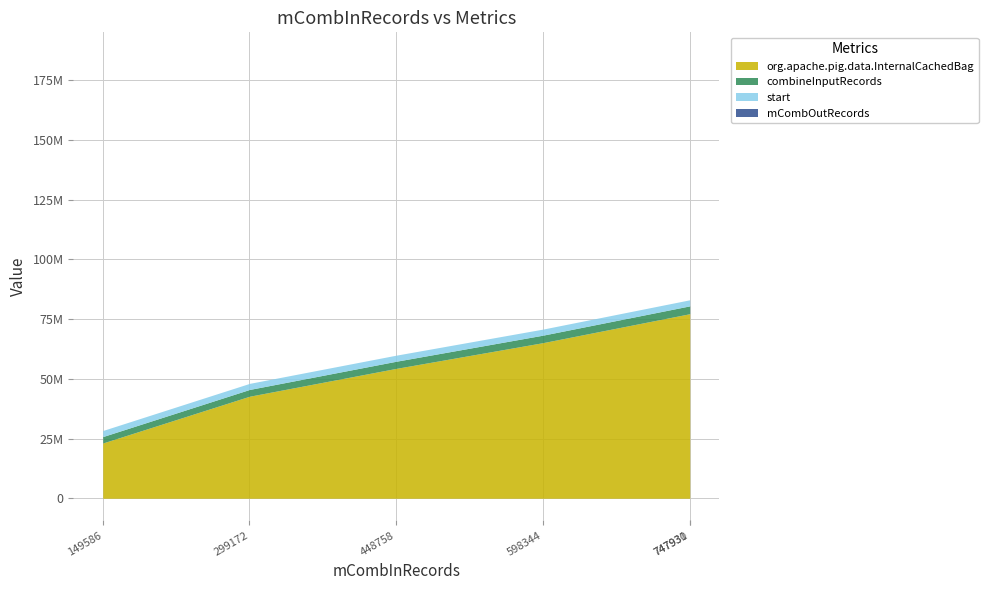

Rank the categories by start value from highest to lowest.

149586, 299172, 448758, 598344, 747930, 747931